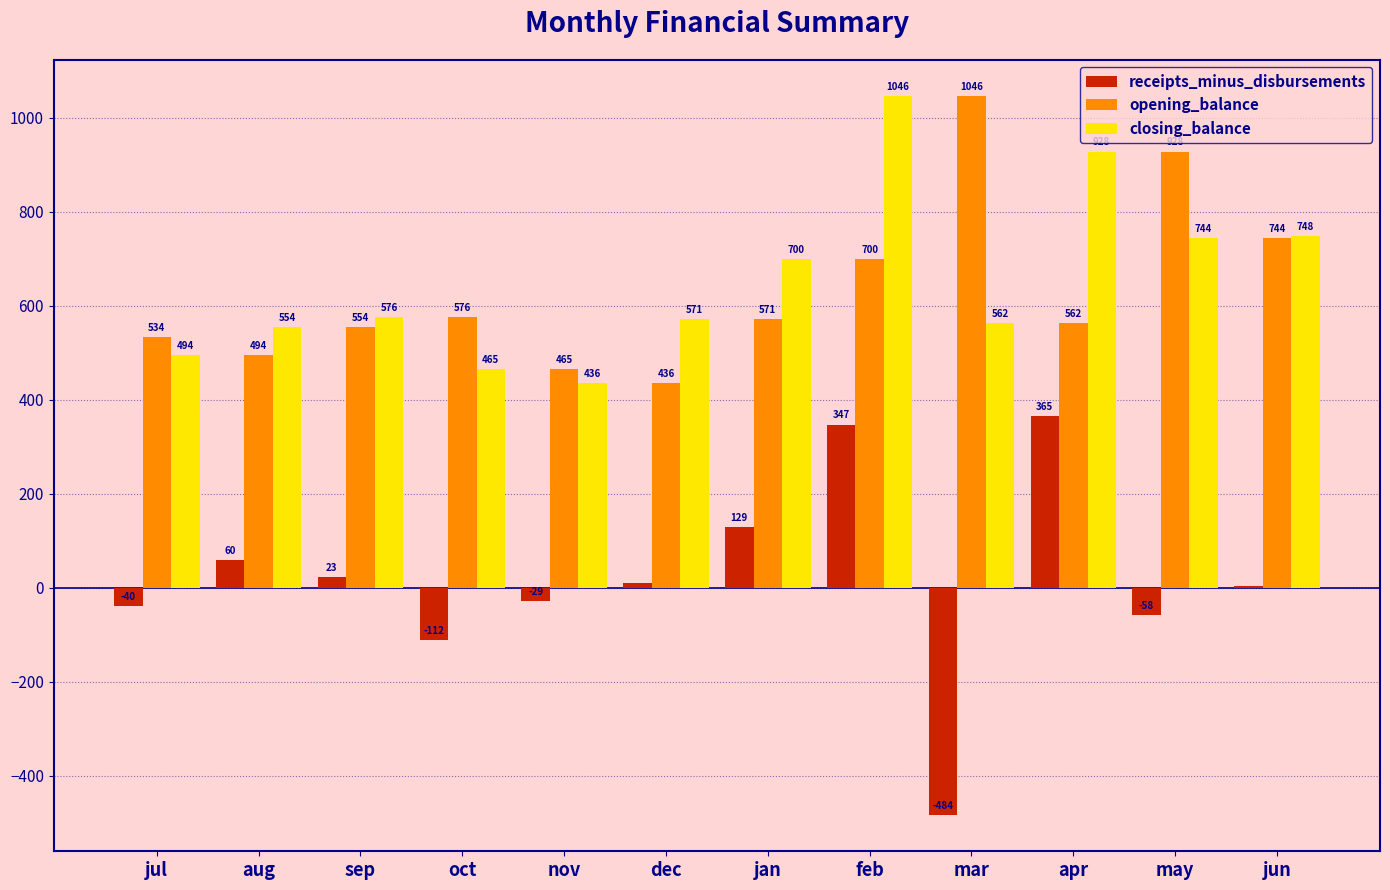

What is the maximum value shown in the chart?

1046.5